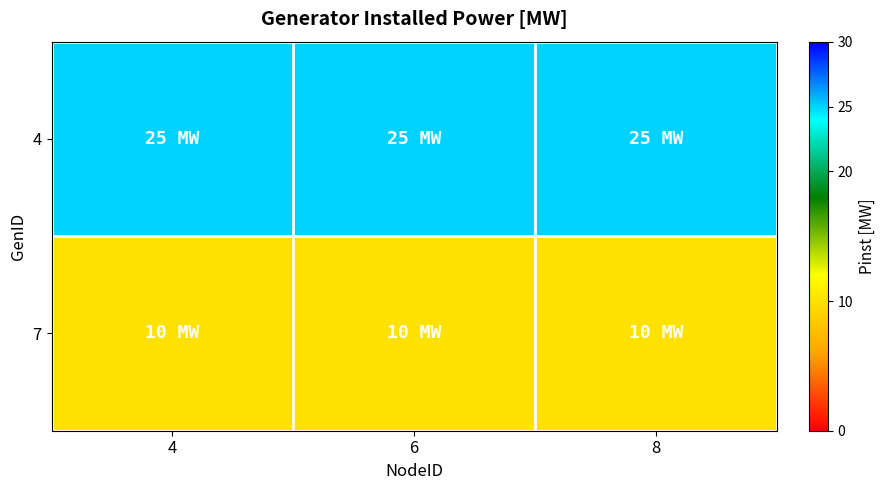

Reading right to left, what are all the values shown in this chart?

4: 8=25	6=25	4=25
7: 8=10	6=10	4=10